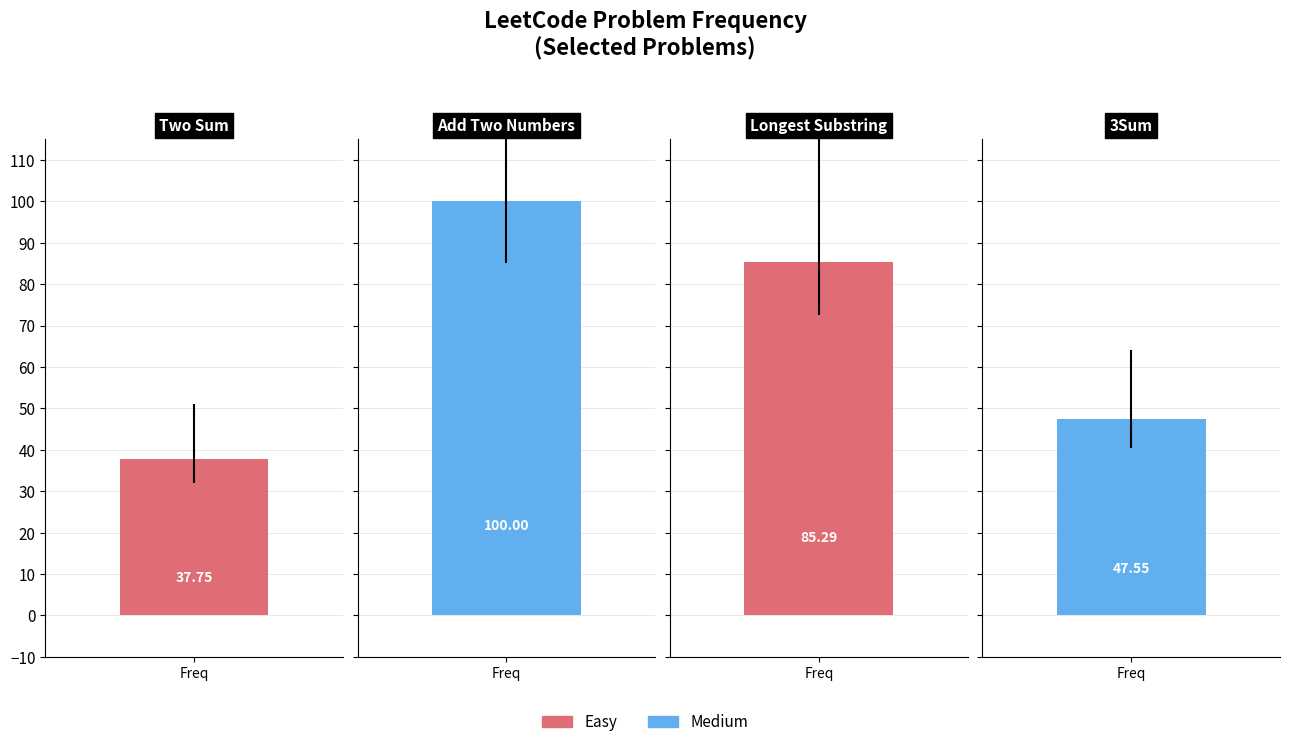

What is the change in value from Add Two Numbers to Longest Substring?

-14.7